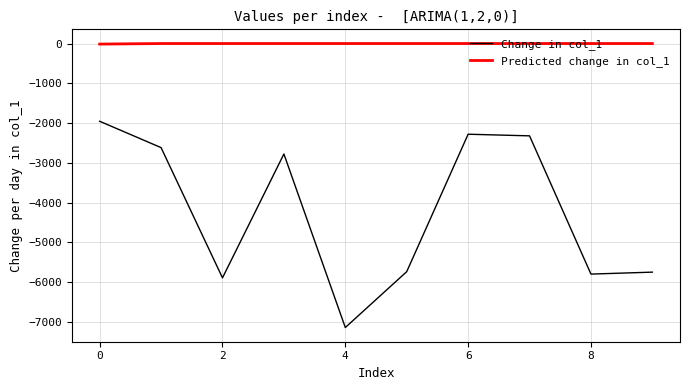

Which series has the widest spread of values?

Change in col_1